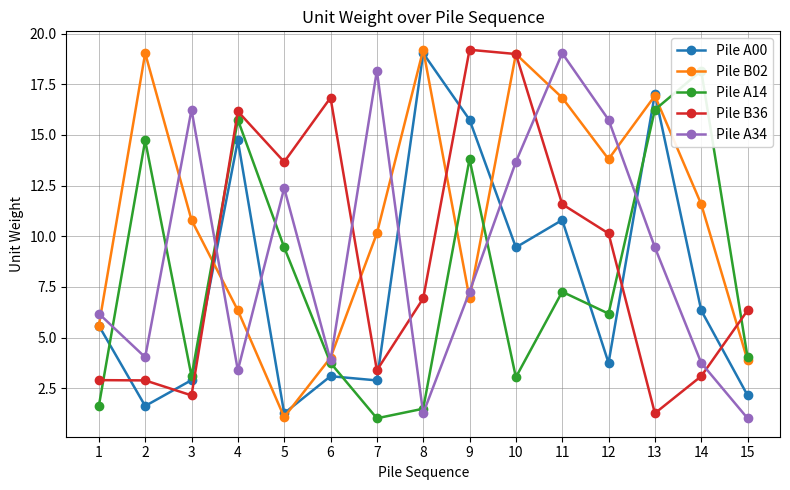

What is the value of the Pile B36 point at the 7th from the left?

3.4